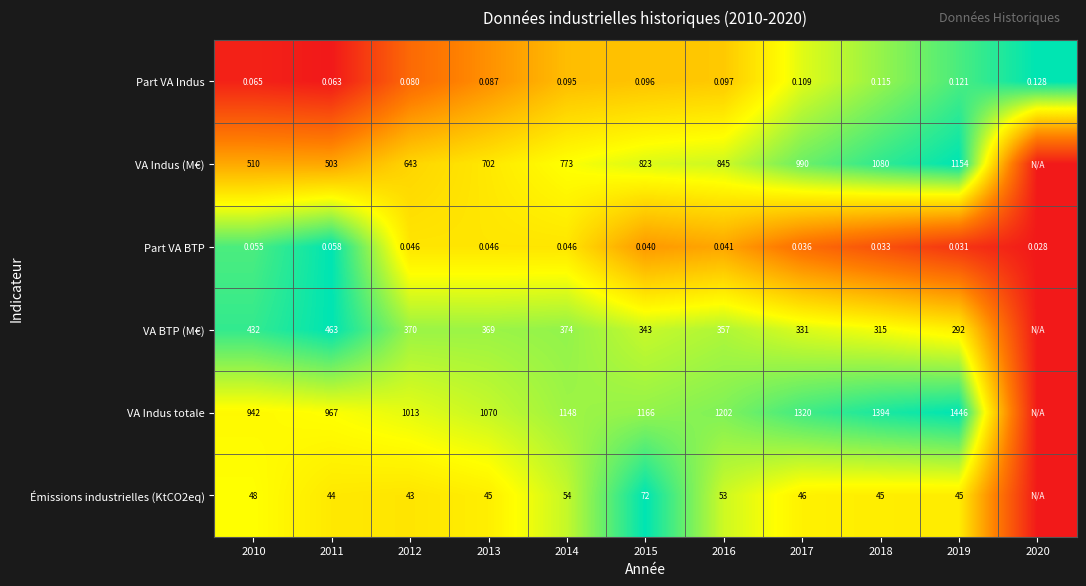

Is the value of Part VA BTP at 2016 greater than the value of VA BTP (M€) at 2010?

No